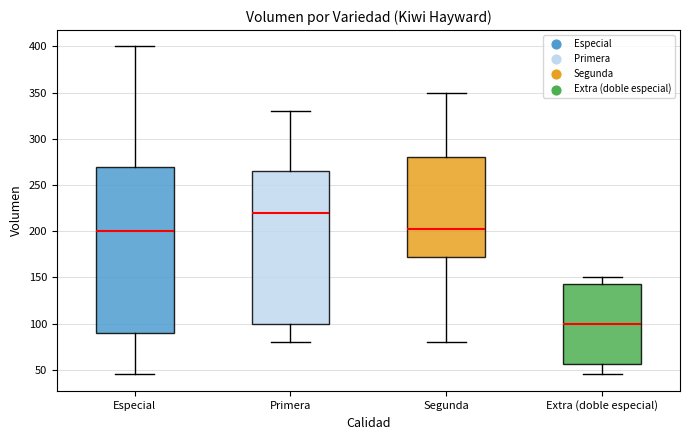

Reading left to right, transcribe this box plot: for each box, give where its median line is, the range the box spans, and where its two whiskers end, as read against the y-axis. The values are not printed on the chart, so give them approximately, as read against the axis.

Especial: median 200, box 90 to 270, whiskers 45 to 400
Primera: median 220, box 100 to 265, whiskers 80 to 330
Segunda: median 205, box 175 to 280, whiskers 80 to 350
Extra (doble especial): median 100, box 55 to 145, whiskers 45 to 150